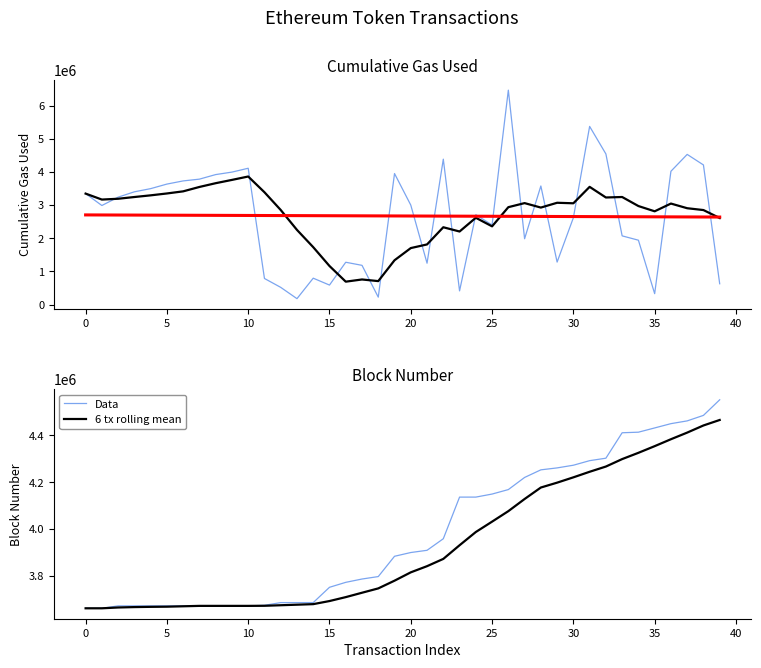

How many values in the Data series are below 3899529?

20